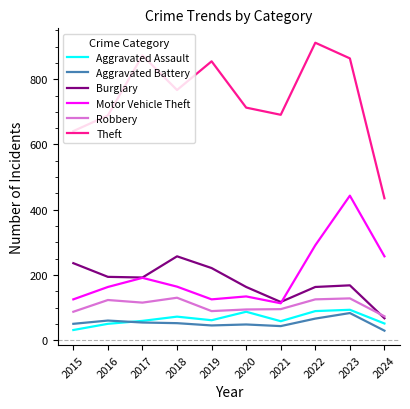

What is the sum of the Burglary values at 2018 and 2022?

420